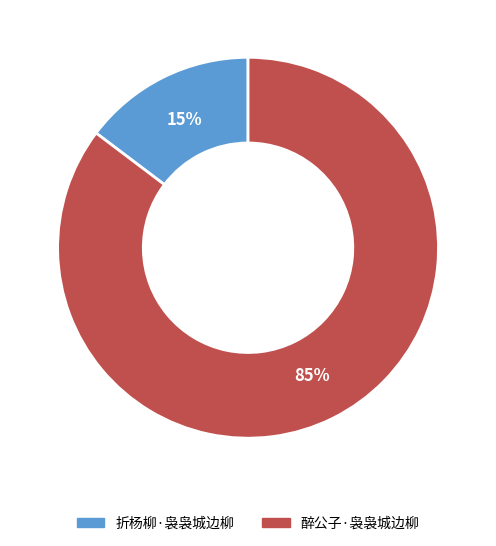

Rank the categories by value from highest to lowest.

醉公子·袅袅城边柳, 折杨柳·袅袅城边柳